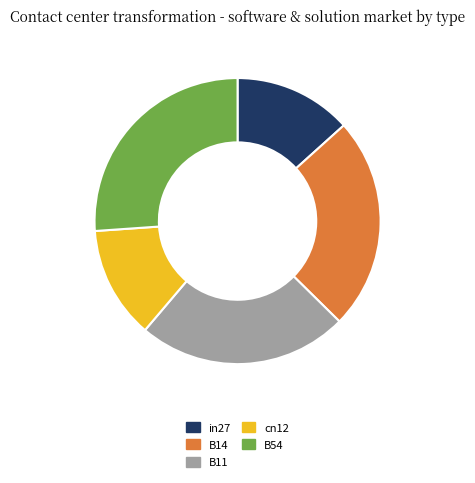

Between B14 and B54, which is larger?

B54